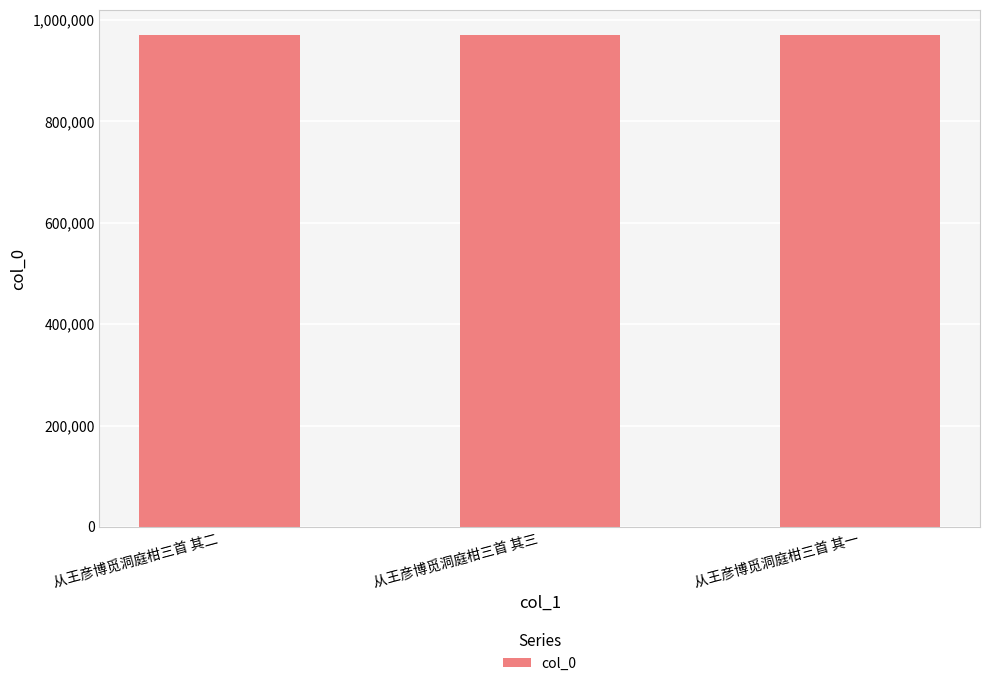

What is the difference between the maximum and minimum values?

2